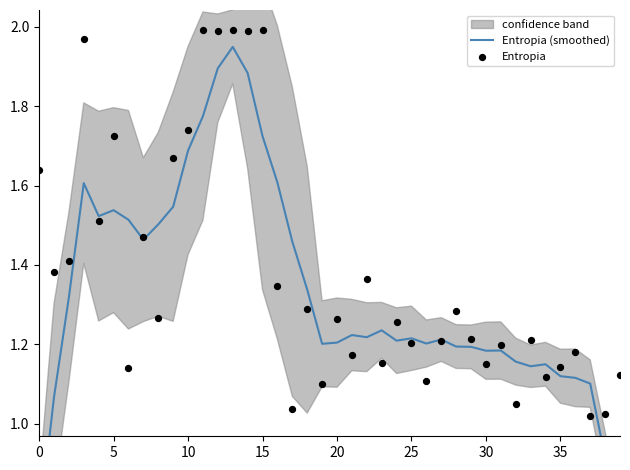

At which category is the sum across all series the highest?

13